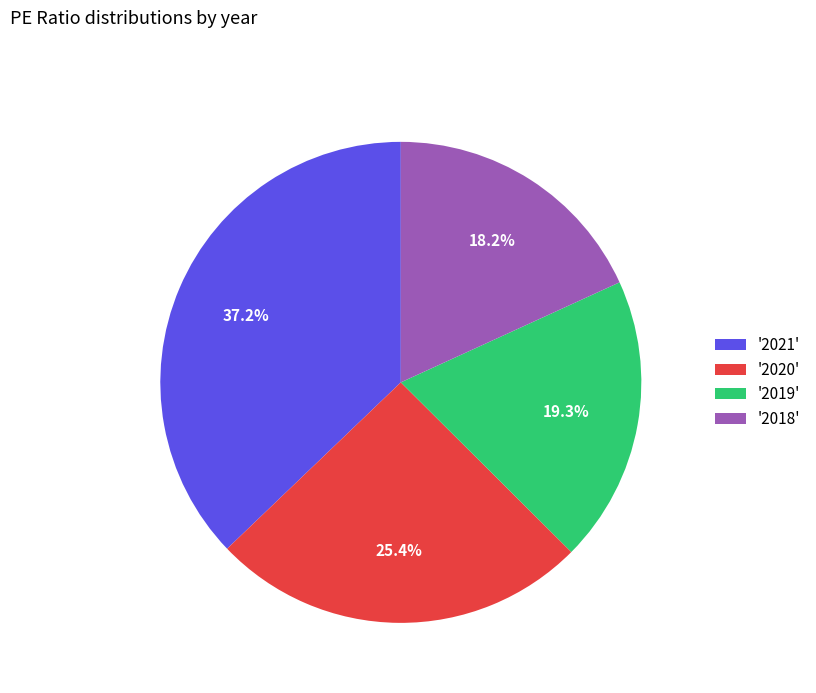

Is '2020' the majority of the pie?

No